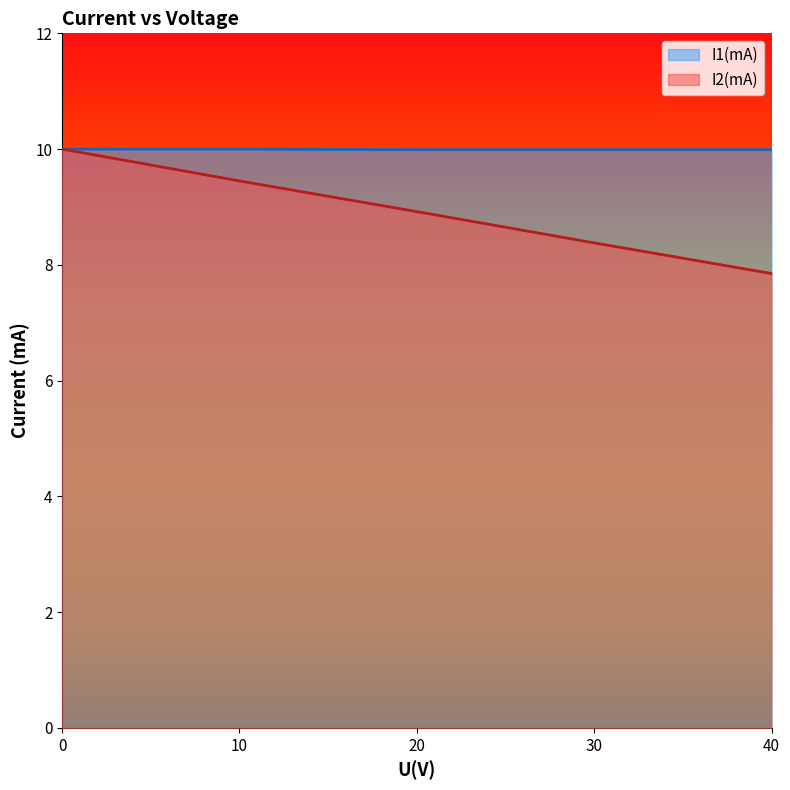

What is the difference between the I2(mA) values at 30 and 40?

0.5